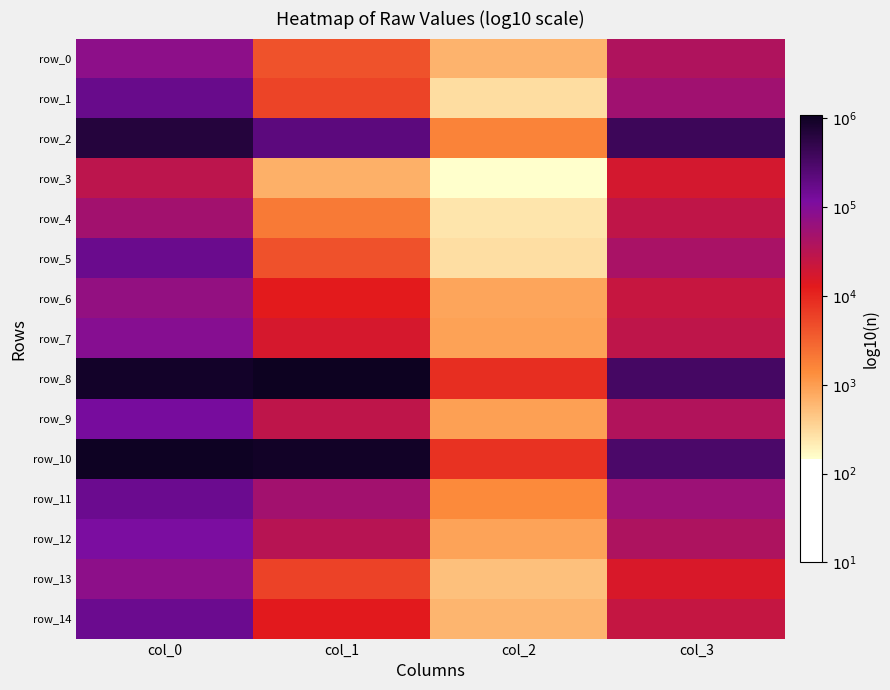

Which series has the largest total across all categories?

row_8